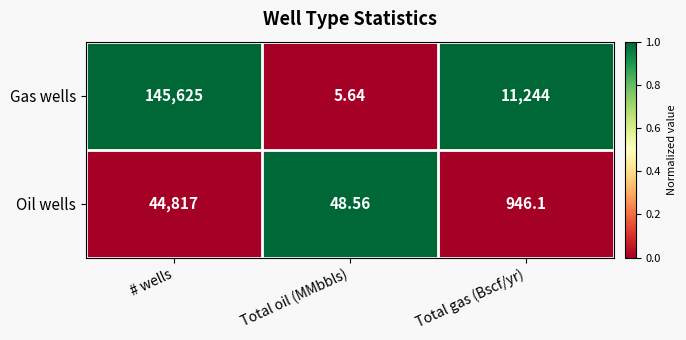

Which label corresponds to the smallest value in the chart?

Total oil (MMbbls)